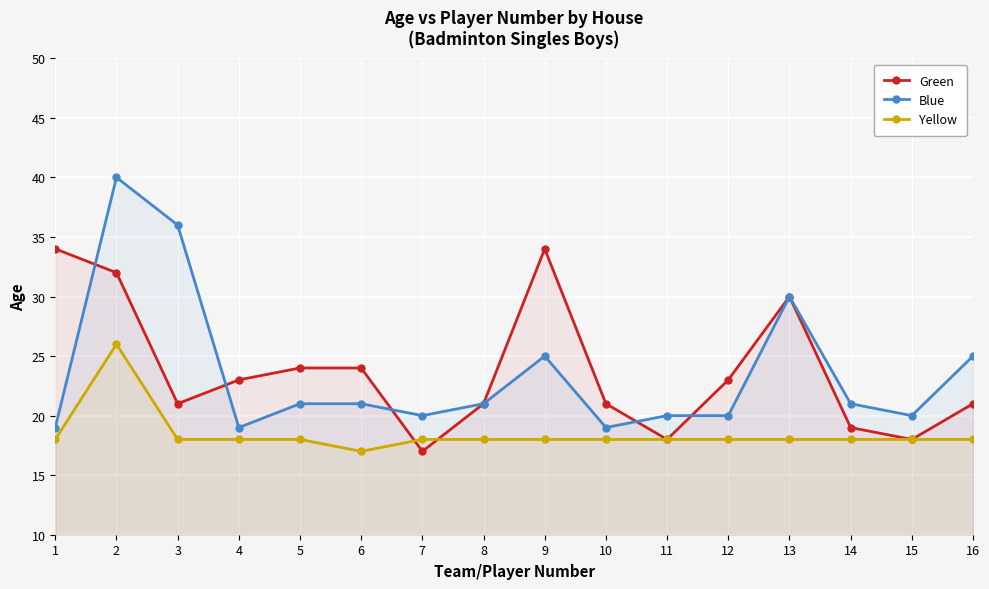

What is the total value across all series at 6?

62